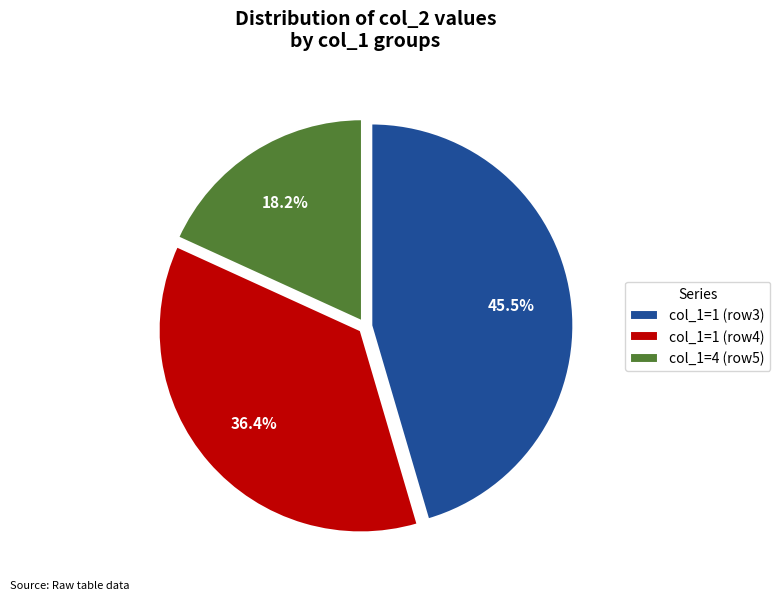

Approximately how many times larger is the value at col_1=1 (row3) compared to col_1=4 (row5)?

2.5